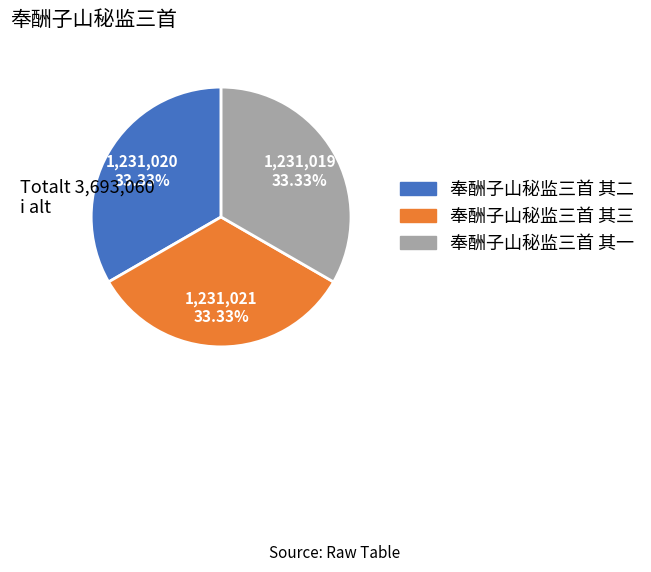

What is the ratio of the value at 奉酬子山秘监三首 其二 to the value at 奉酬子山秘监三首 其一?

1.0